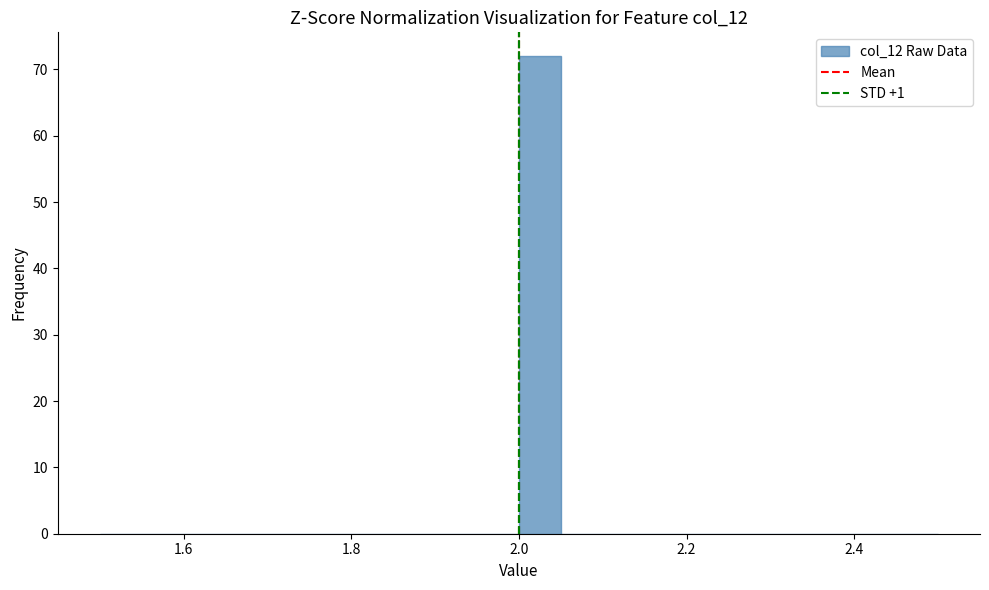

Read against the x-axis, roughly where is the centre of the tallest bar?

2.02